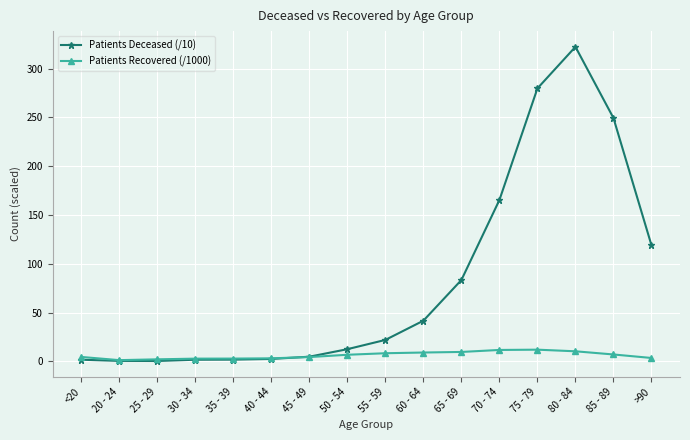

Rank the series at 65 - 69 from highest to lowest value.

Patients Deceased (/10), Patients Recovered (/1000)